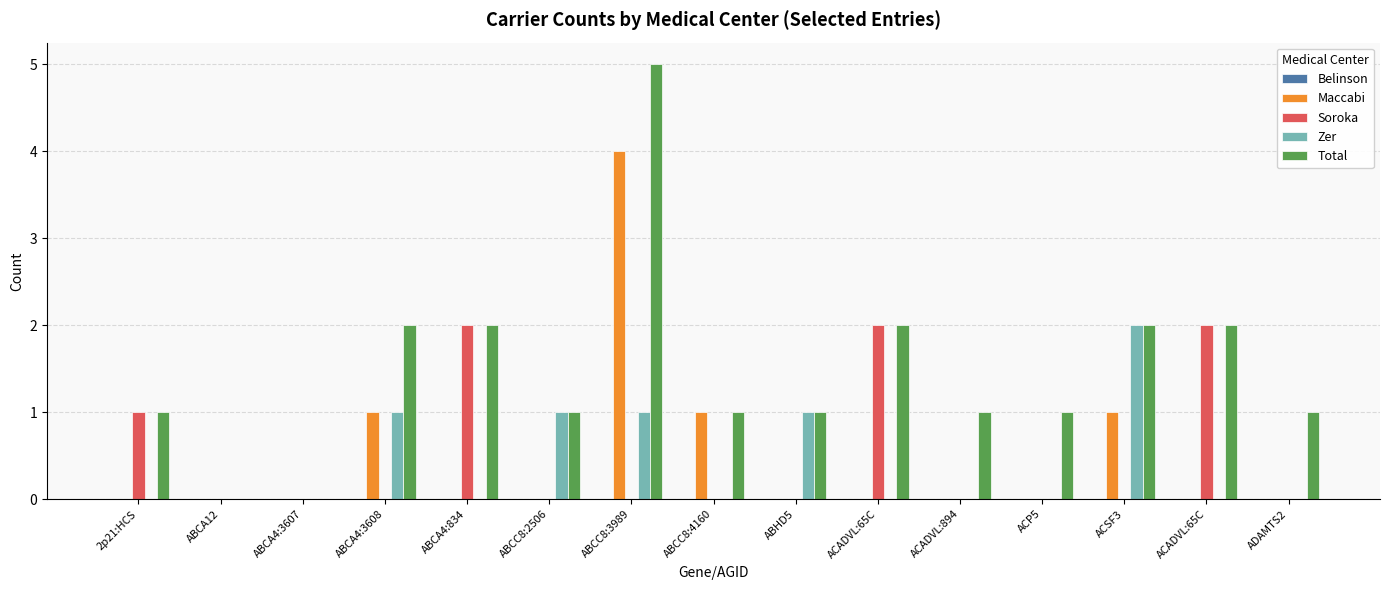

Are the bars grouped side by side (vs. stacked)?

Yes